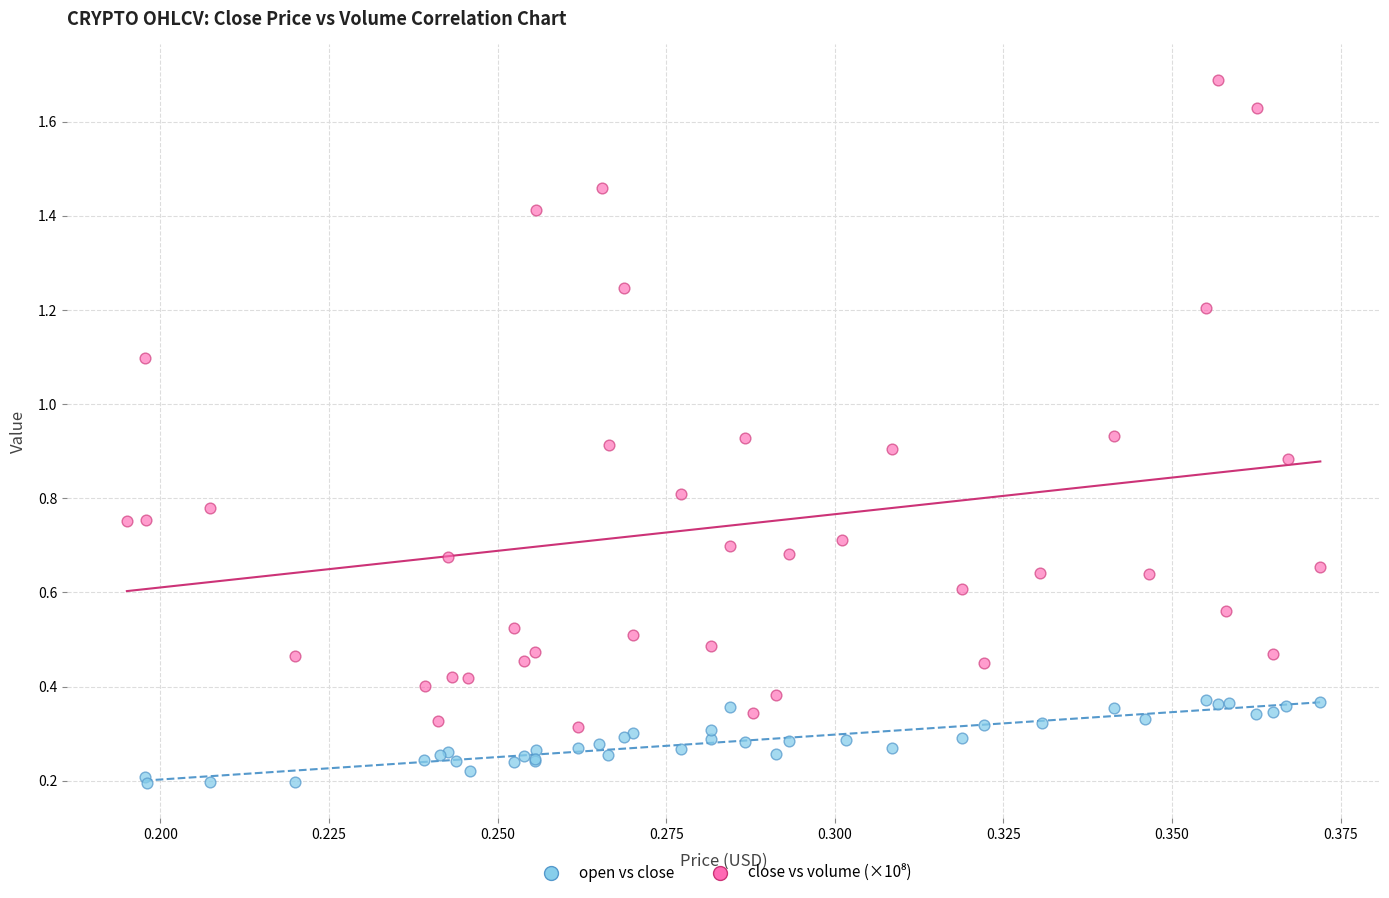

Which series contains the lowest Y value?

open vs close